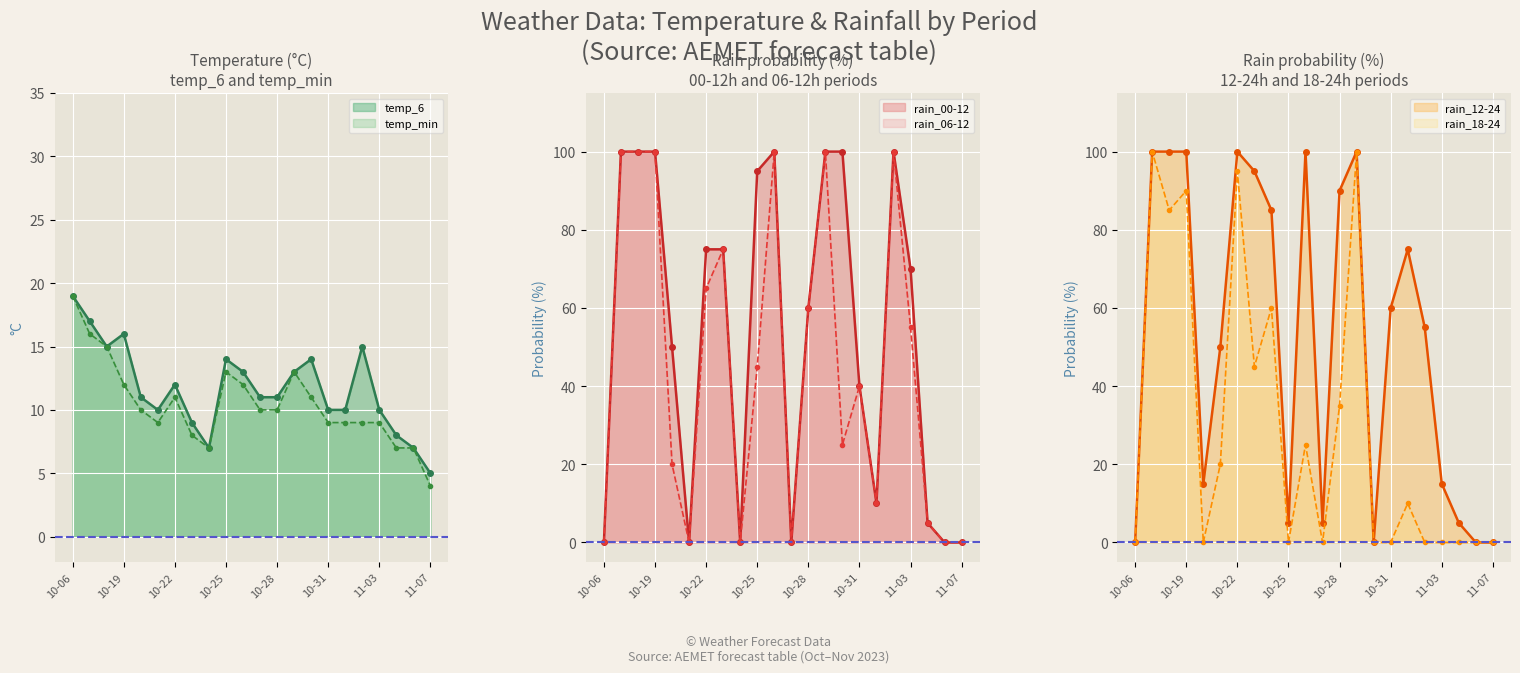

List the series in order of their peak value, lowest first.

temp_6, temp_min, rain_00-12, rain_06-12, rain_12-24, rain_18-24